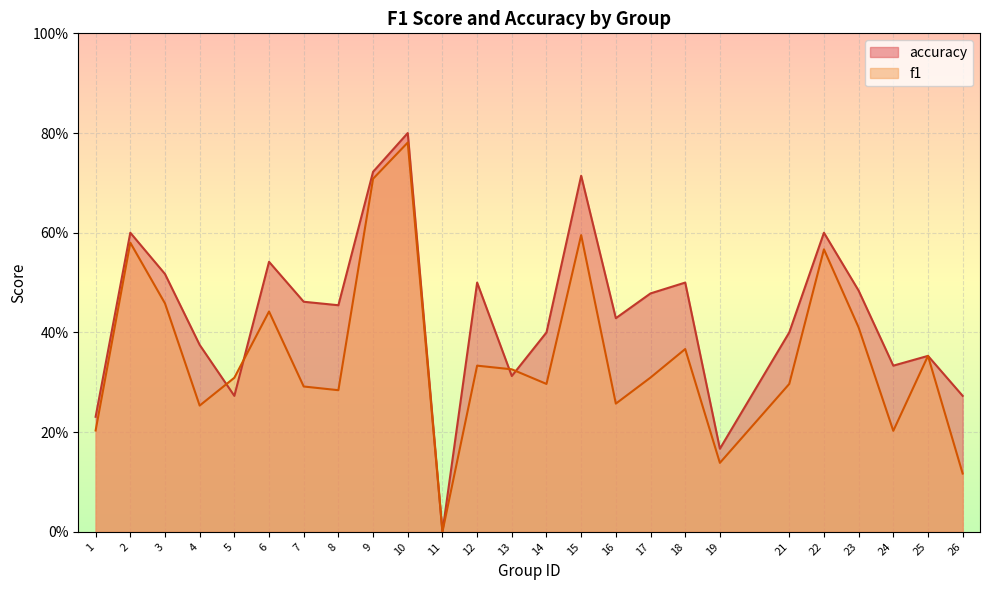

Is it true that accuracy equals 0.3 at 26?

True